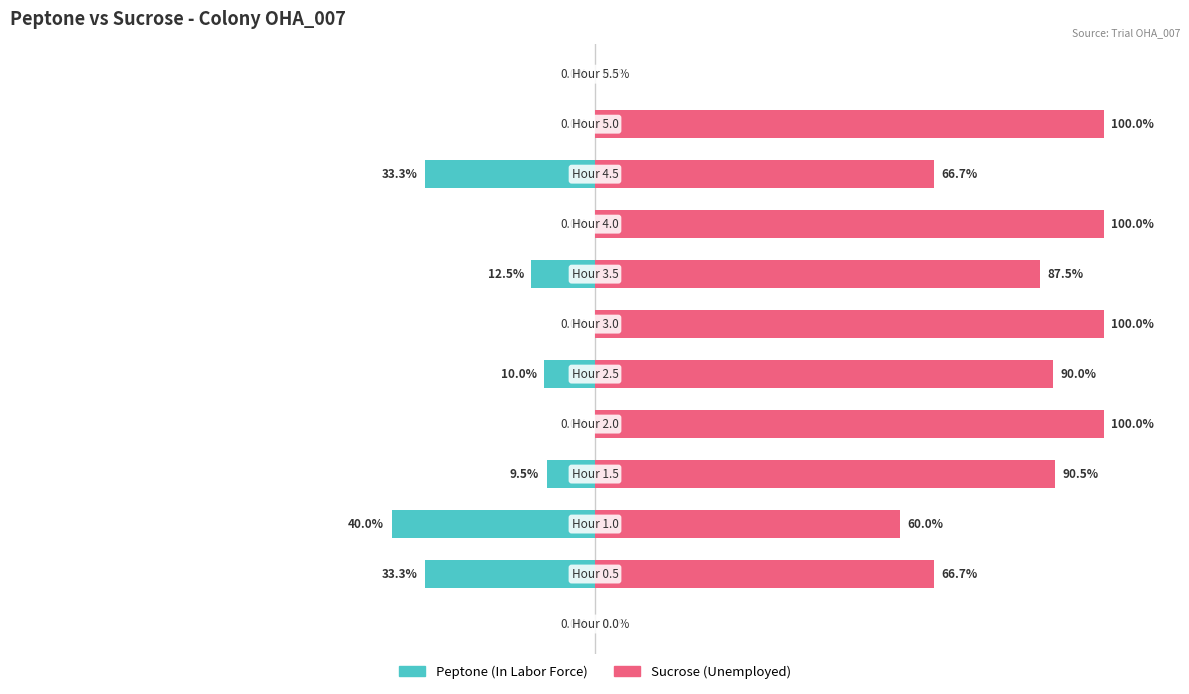

How many values in the Sucrose series are below 90?

6